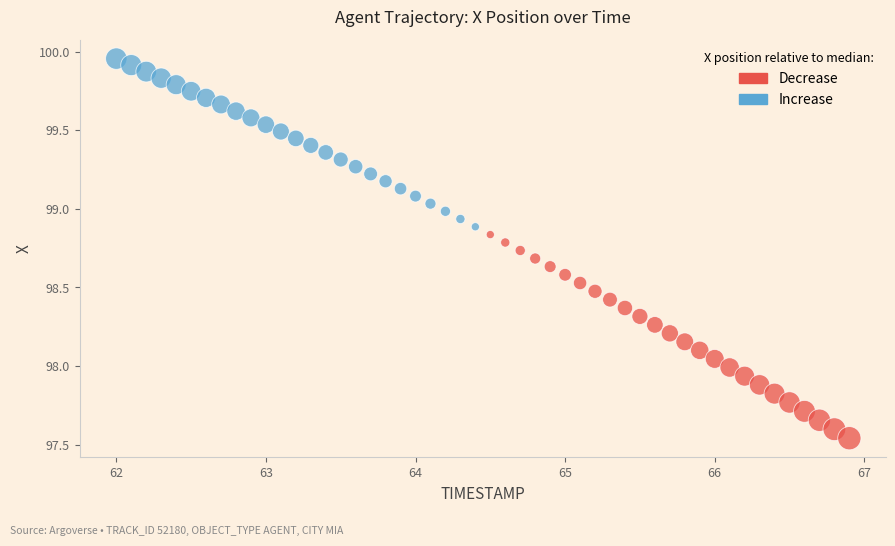

Which series has the widest spread of Y values?

Decrease